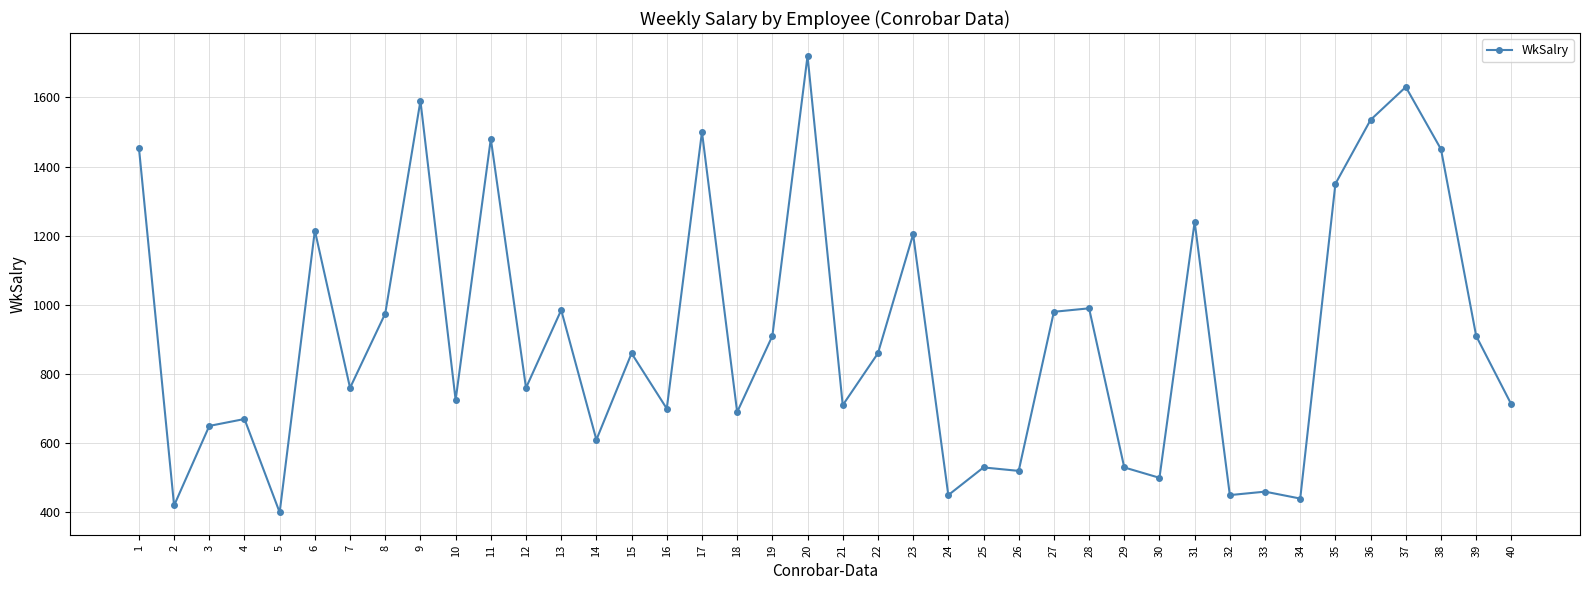

True or false: there are more than 1 points higher than both neighbors.

True